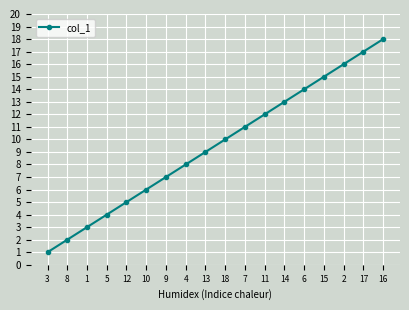

True or false: the data has more than 0 interior local peaks.

False